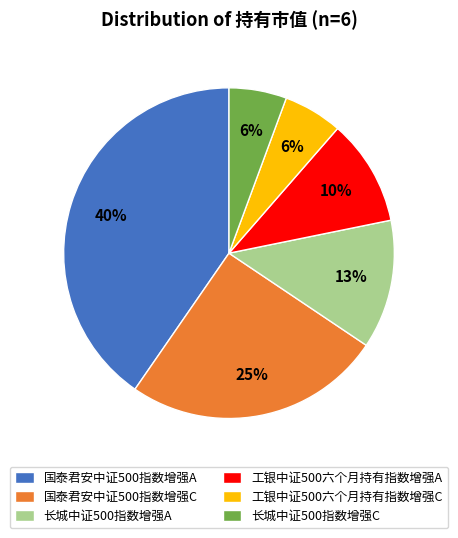

Which has a higher value, 长城中证500指数增强A or 国泰君安中证500指数增强C?

国泰君安中证500指数增强C